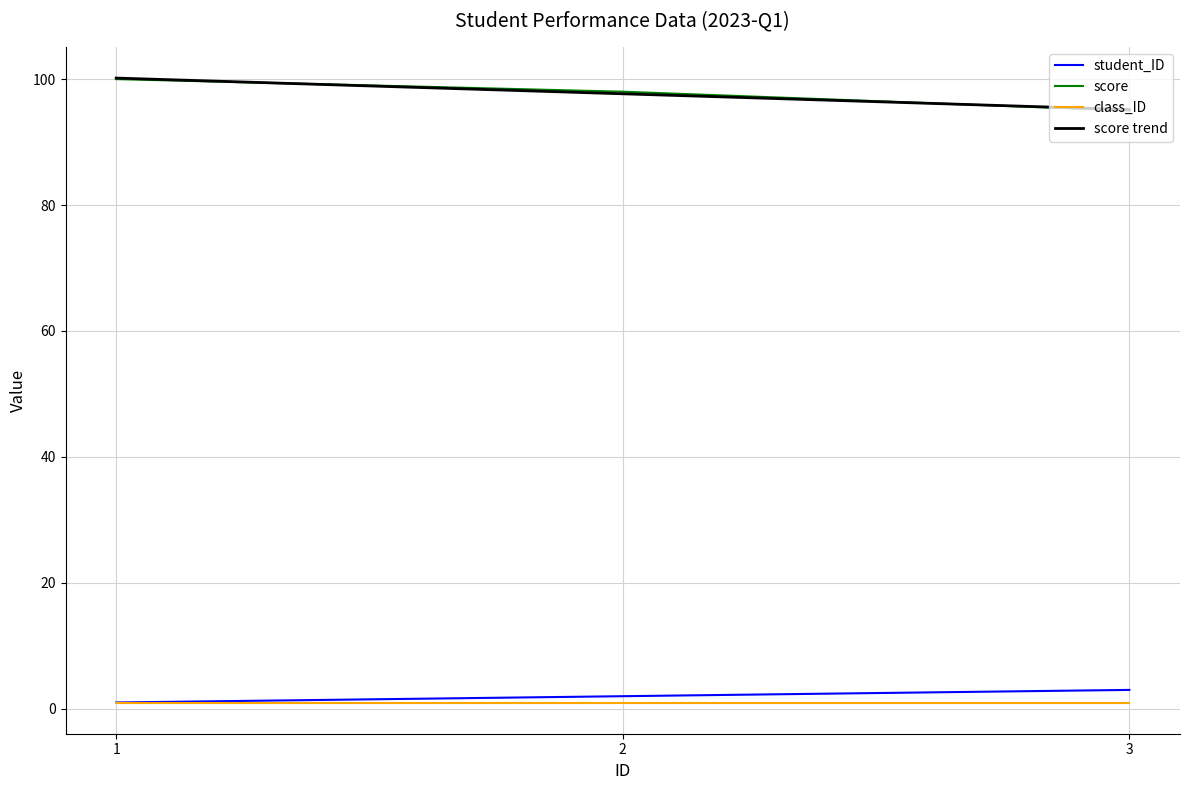

Count the number of categories in the chart.

3